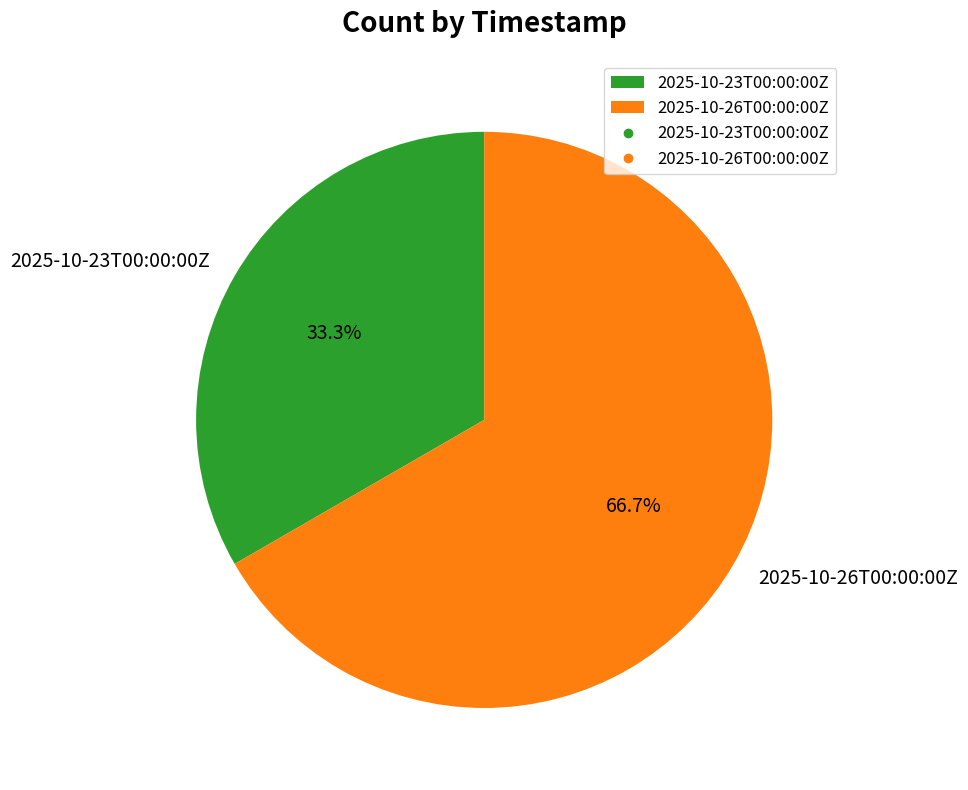

Which category has the biggest portion of the pie?

2025-10-26T00:00:00Z